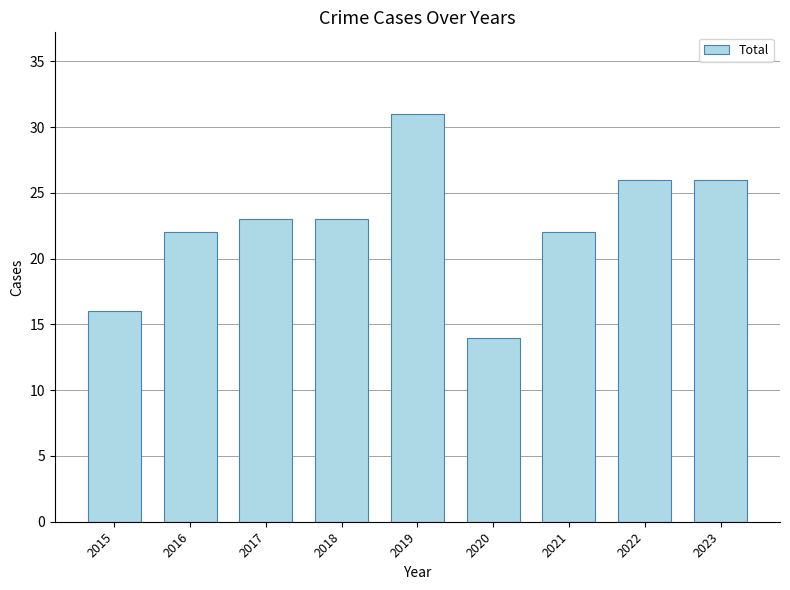

Which category has the highest value across all series?

2019